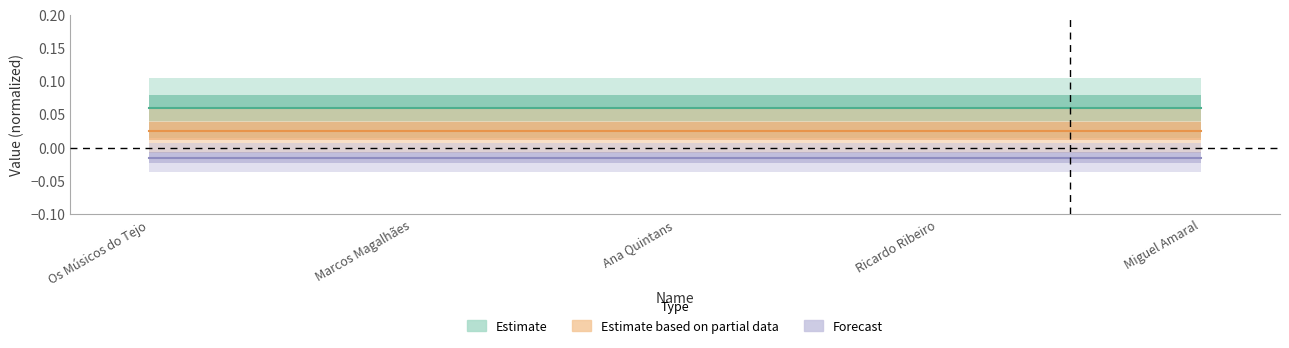

True or false: Forecast and Estimate based on partial data cross at least once.

False